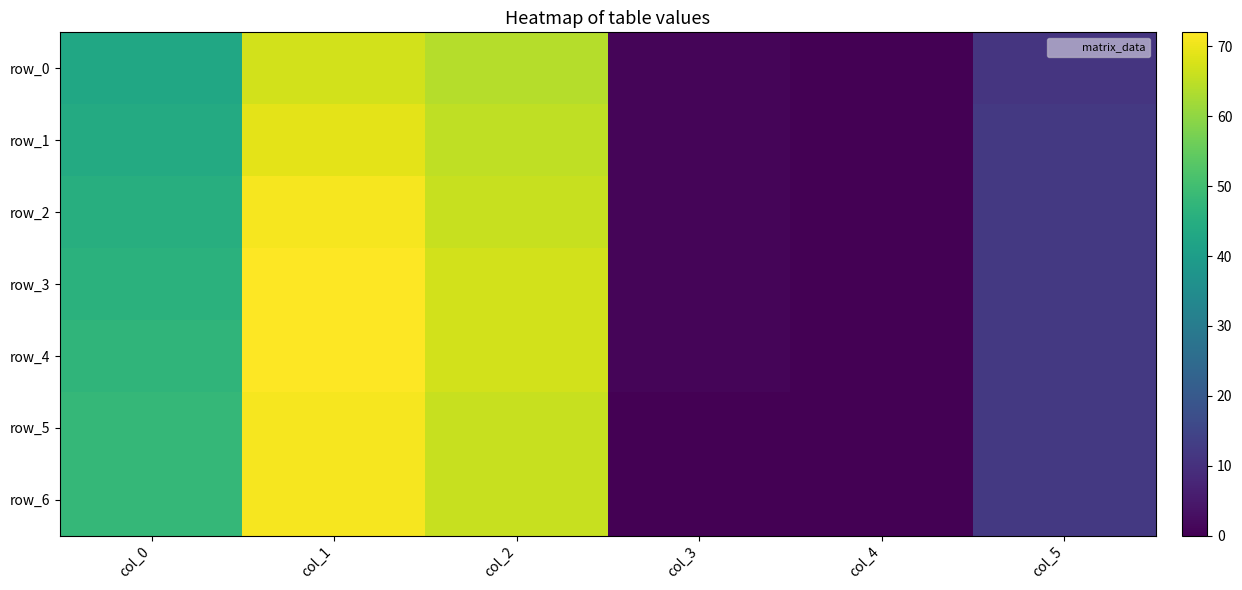

How many categories are shown in the chart?

6